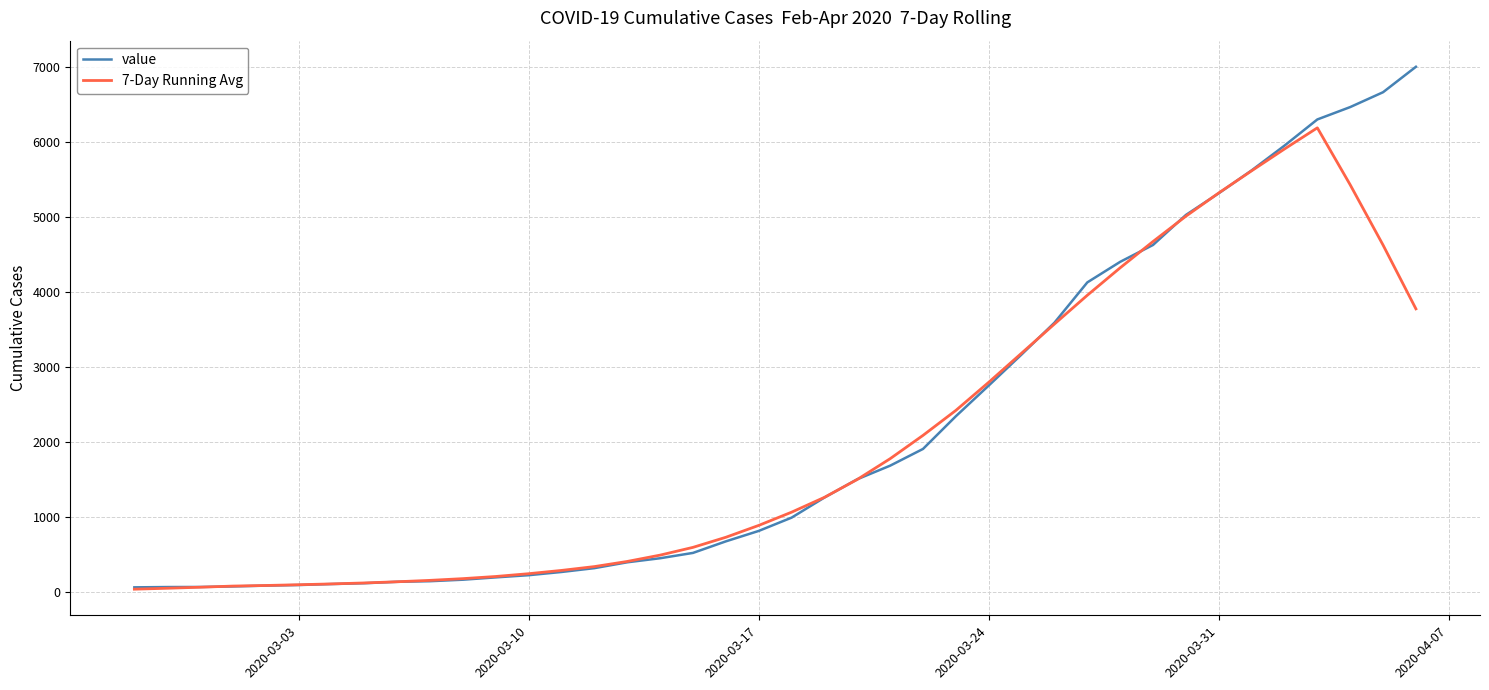

What is the greatest value displayed?

7003.0